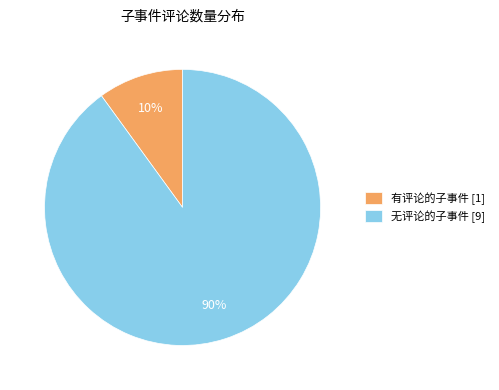

Which category has the smallest portion of the pie?

有评论的子事件 [1]